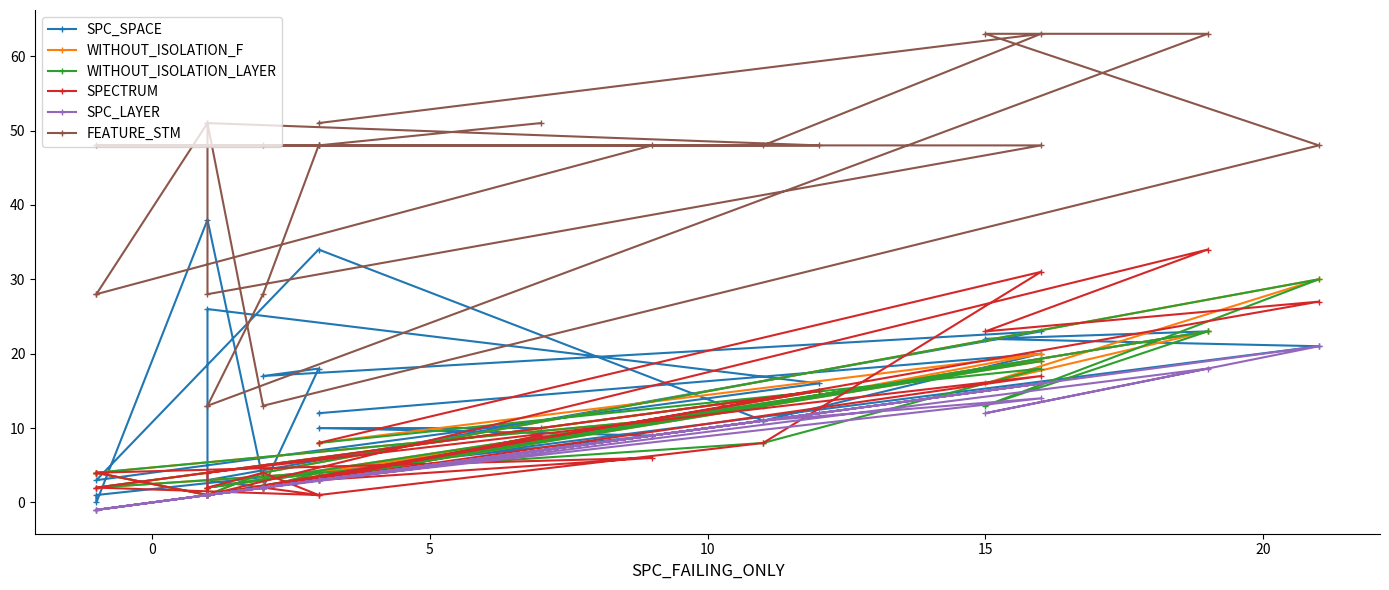

What is the maximum value shown in the chart?

63